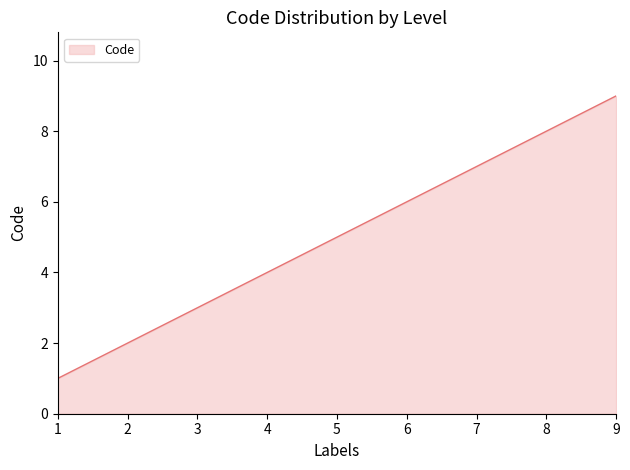

List the labels in order of value, largest first.

9, 8, 5, 4, 3, 2, 1